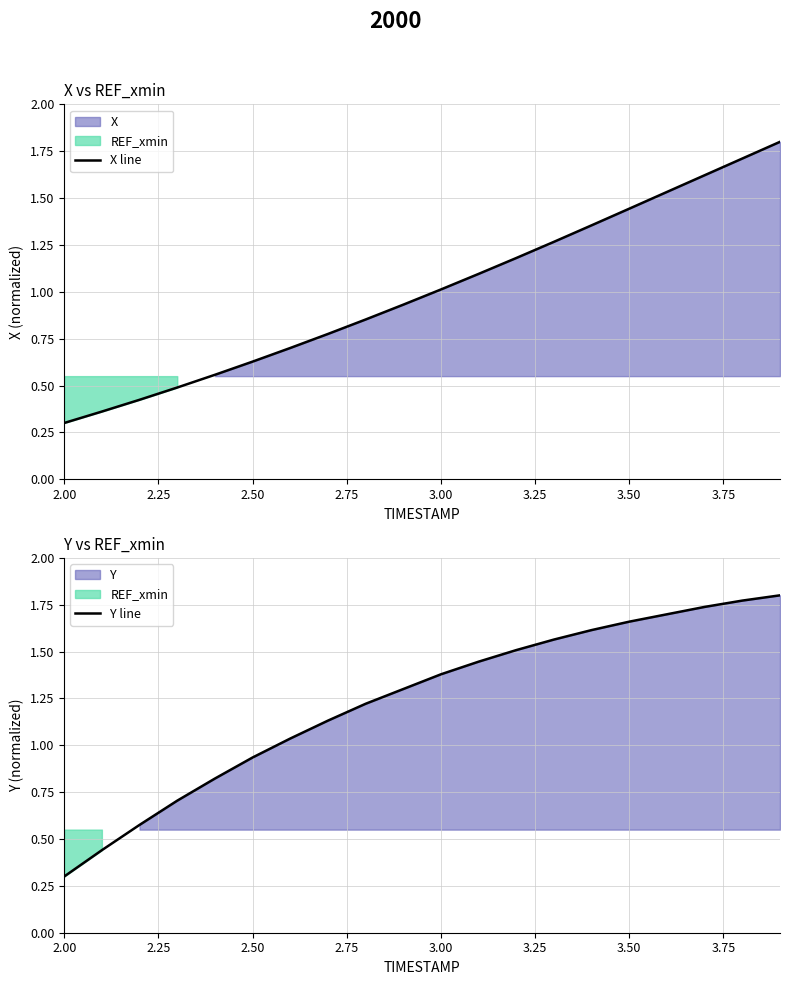

True or false: Y line and X line cross at least once.

False